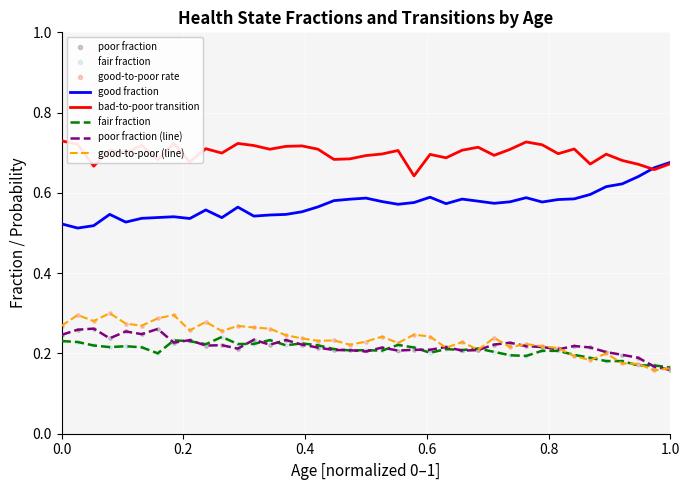

Which series has the largest total across all categories?

bad-to-poor transition